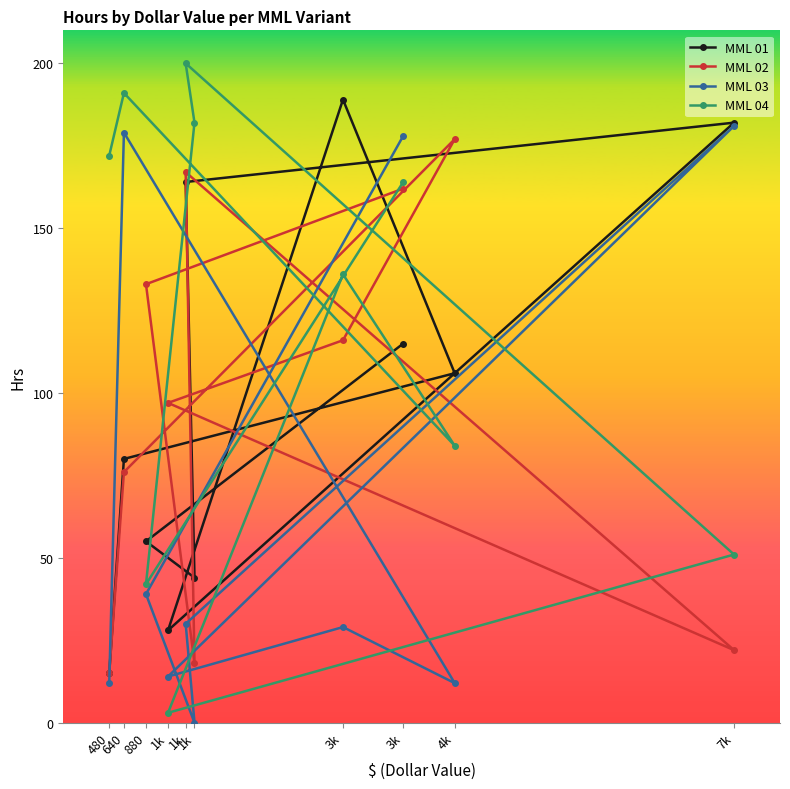

How many distinct data groups are displayed?

4